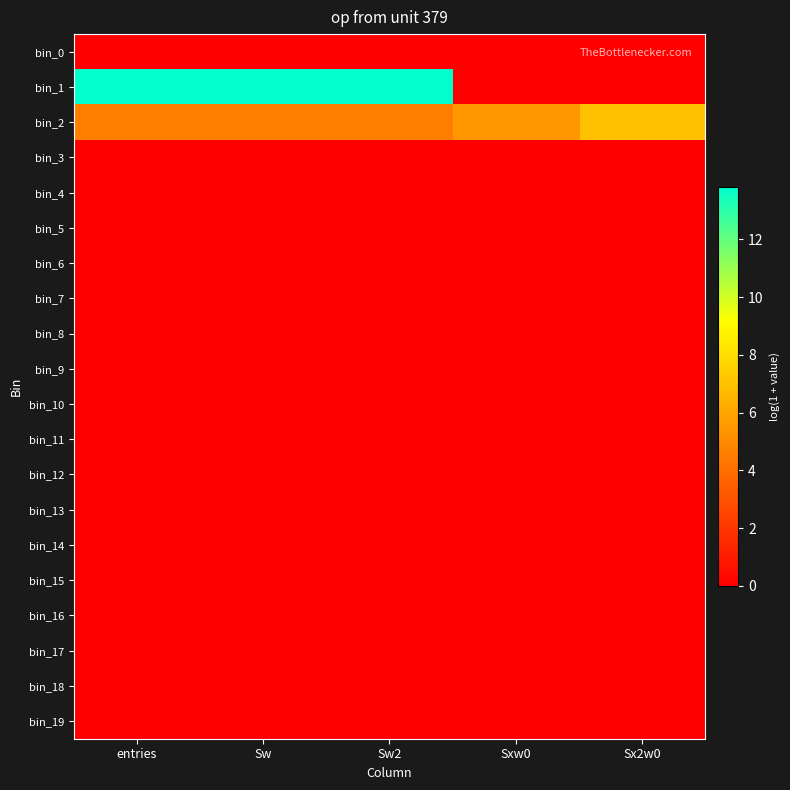

At which category is the sum across all series the highest?

entries